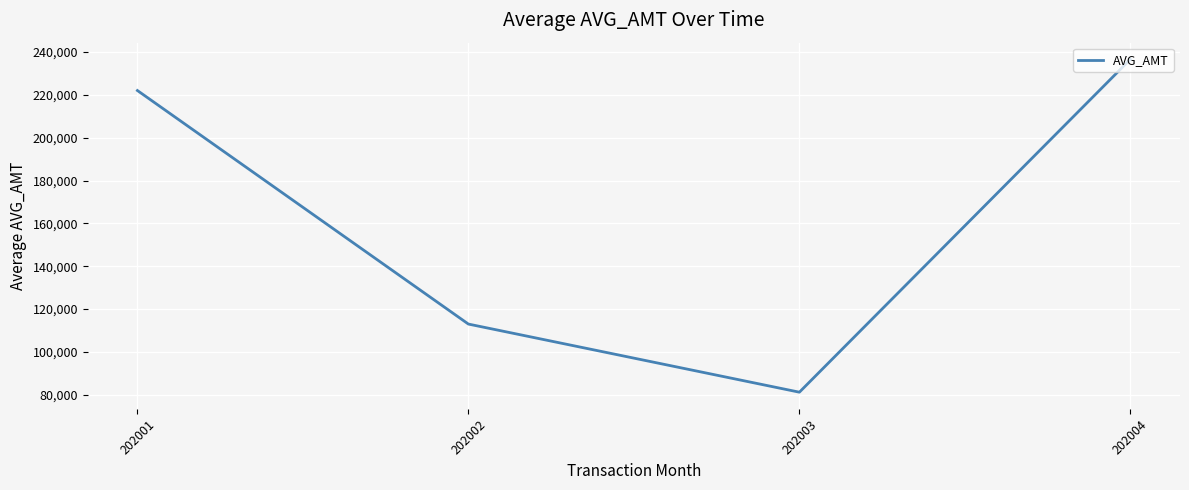

What is the sum of all values?

652879.4